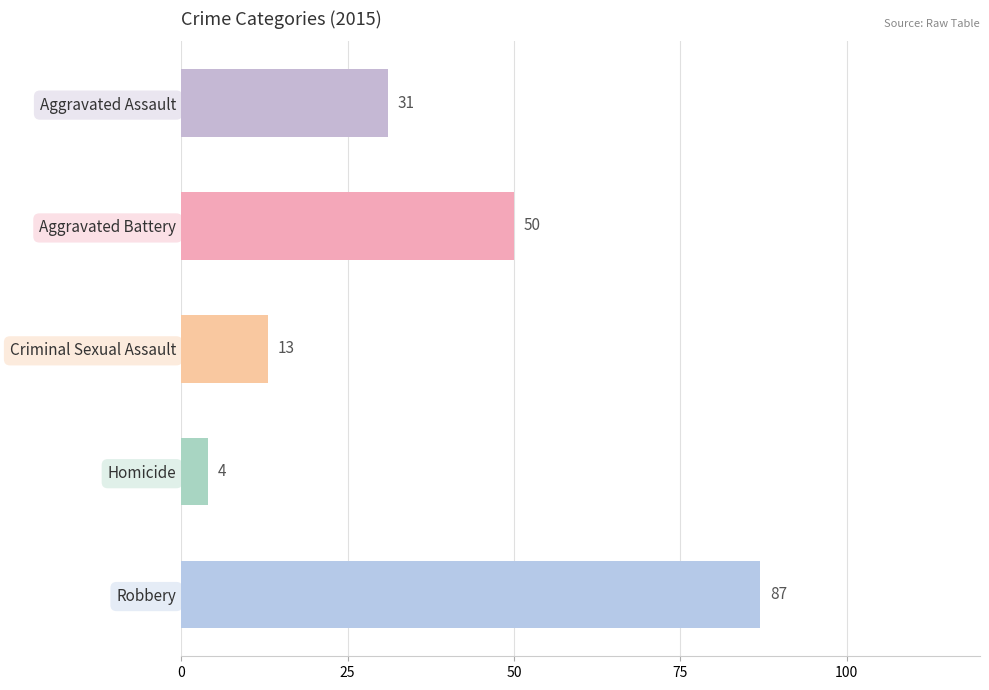

What is the average value?

37